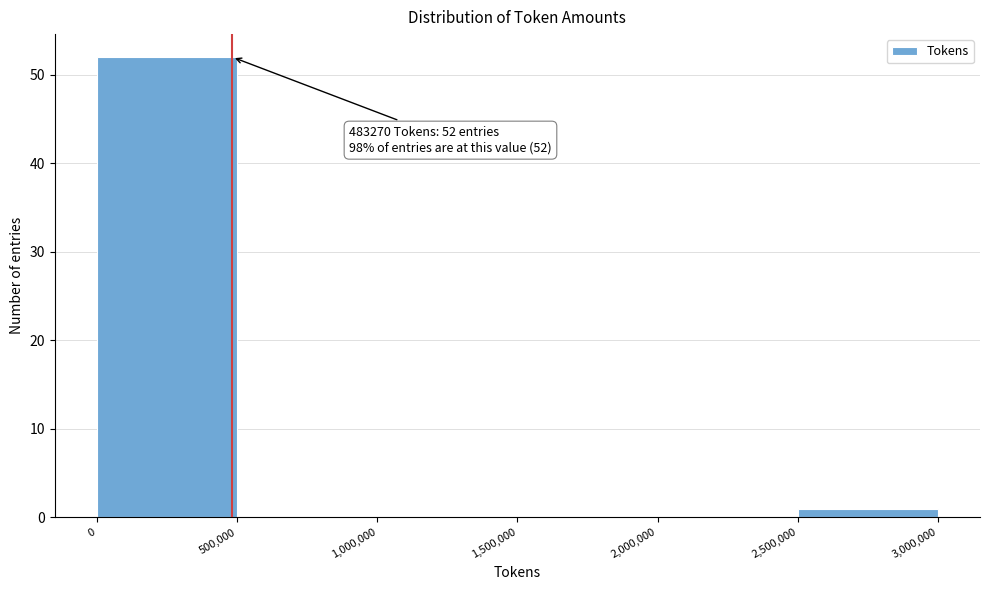

Which range on the x-axis has the tallest bar?

0 to 500,000